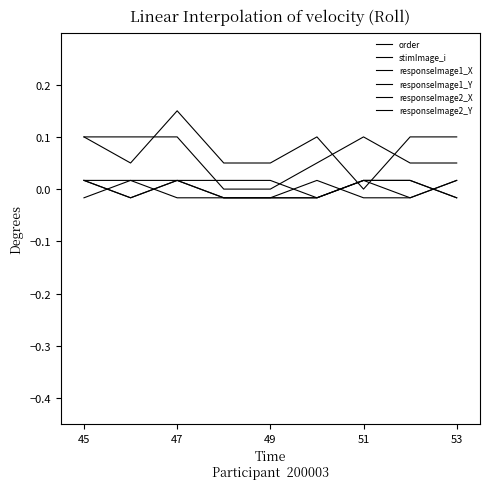

Where is responseImage1_Y nearest to the value 0?

45